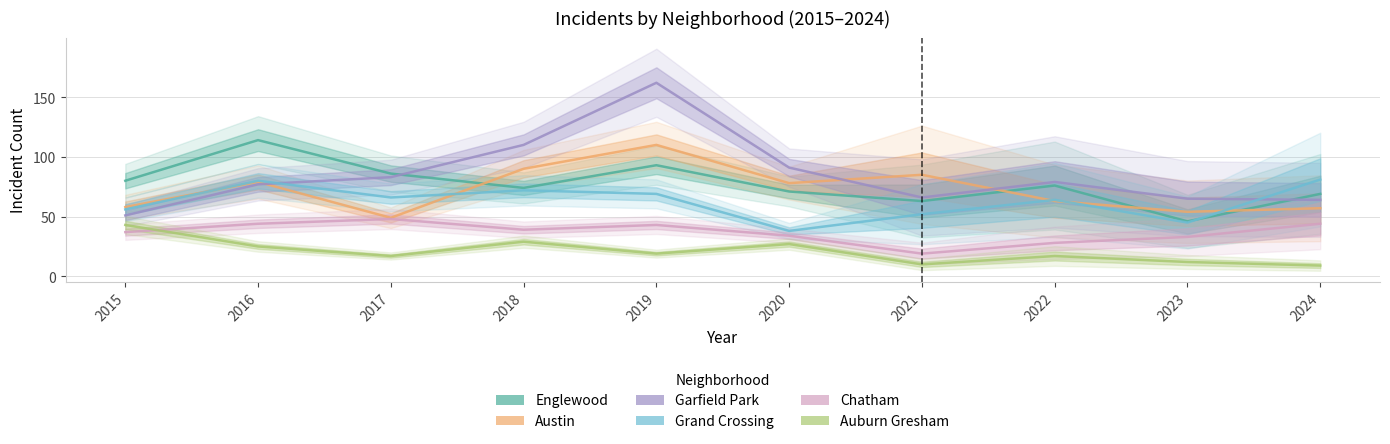

Is this an area chart (filled region under the line)?

No